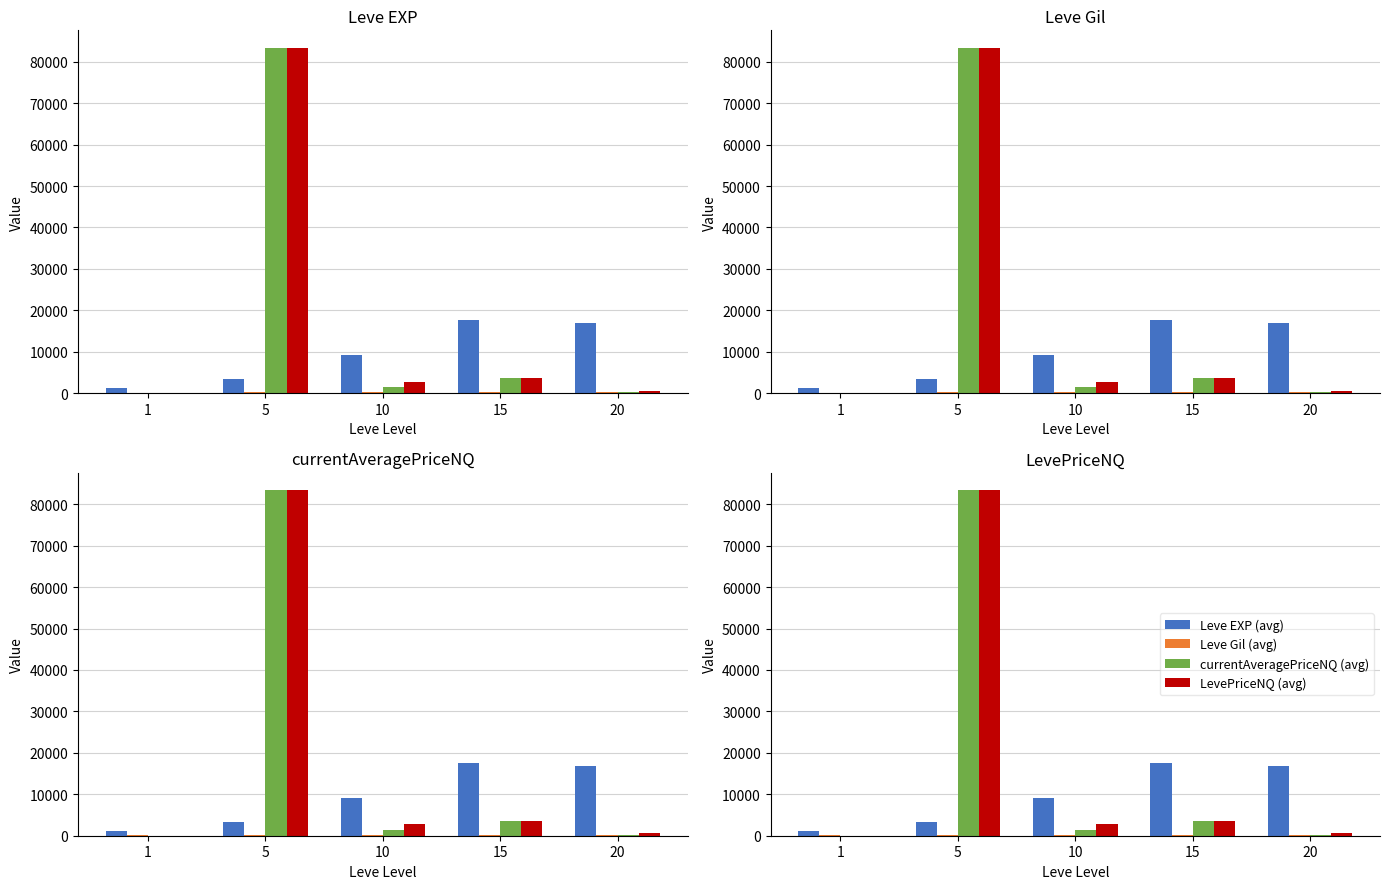

How many values in the Leve Gil (avg) series are below 202?

2